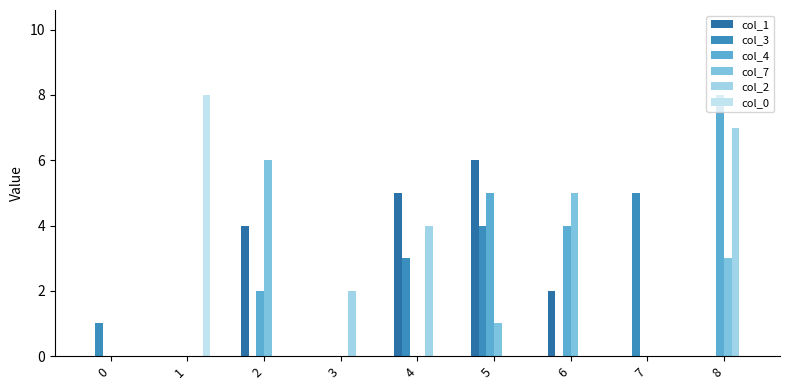

Reading left to right, extract all data points from this chart.

col_1: 0=0	1=0	2=4	3=0	4=5	5=6	6=2	7=0	8=0
col_3: 0=1	1=0	2=0	3=0	4=3	5=4	6=0	7=5	8=0
col_4: 0=0	1=0	2=2	3=0	4=0	5=5	6=4	7=0	8=8
col_7: 0=0	1=0	2=6	3=0	4=0	5=1	6=5	7=0	8=3
col_2: 0=0	1=0	2=0	3=2	4=4	5=0	6=0	7=0	8=7
col_0: 0=0	1=8	2=0	3=0	4=0	5=0	6=0	7=0	8=0